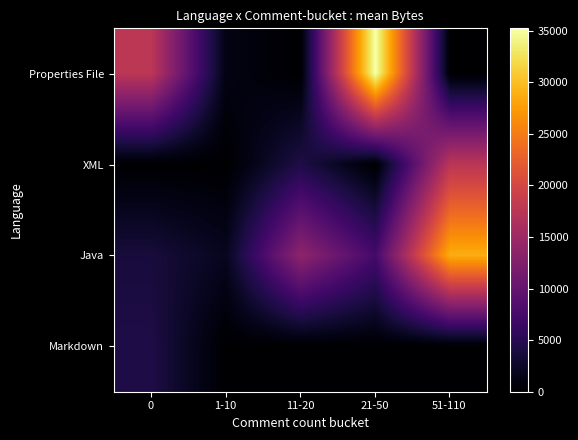

What is the total value across all series at 51-110?

46357.4